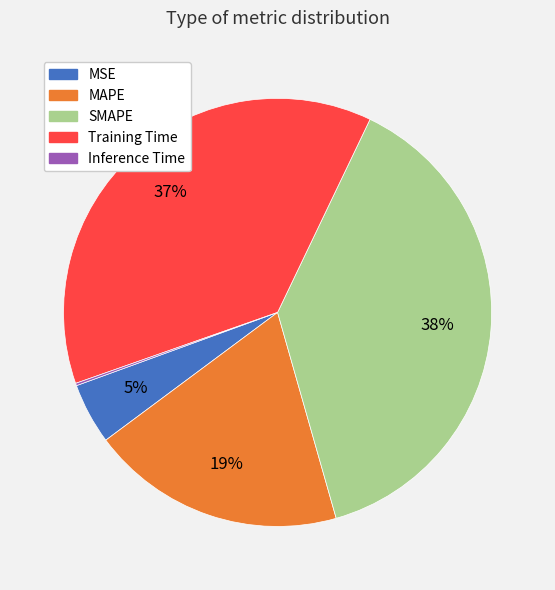

Which slice is the largest?

SMAPE